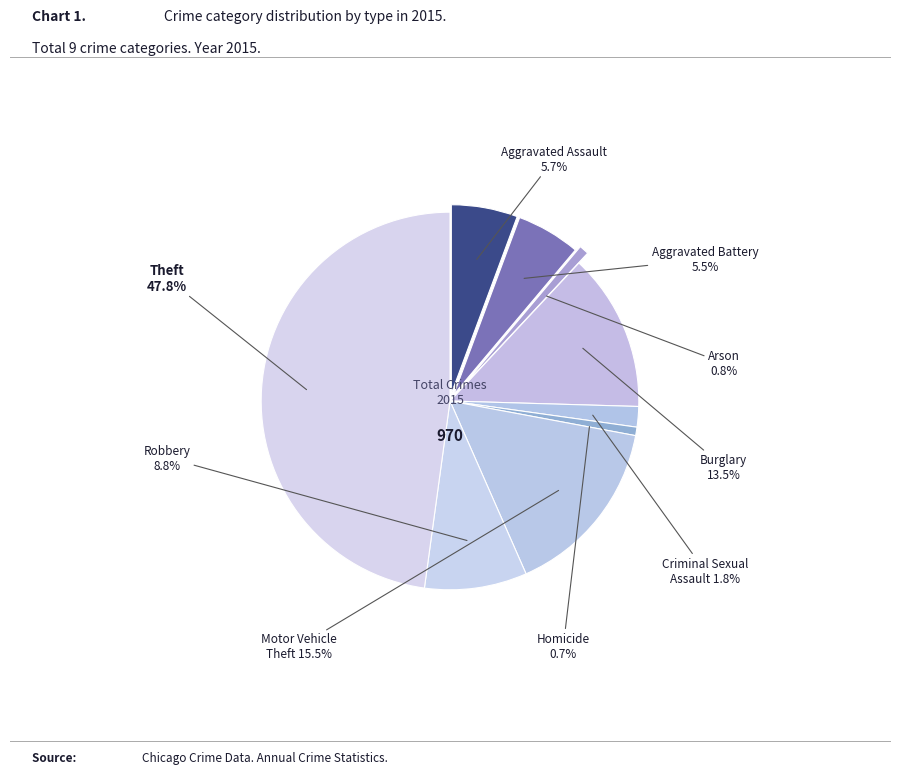

To the nearest percent, what percentage of the pie is Robbery?

9%